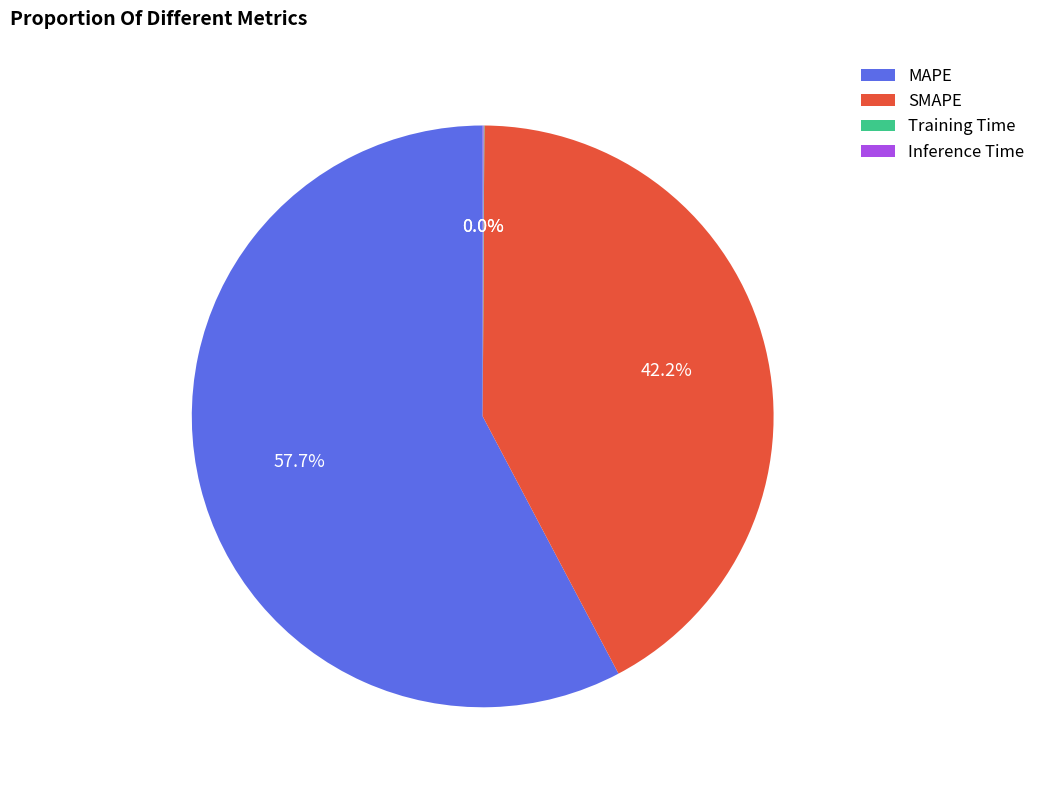

To the nearest percent, what is the difference between the largest and smallest slice percentages?

58%